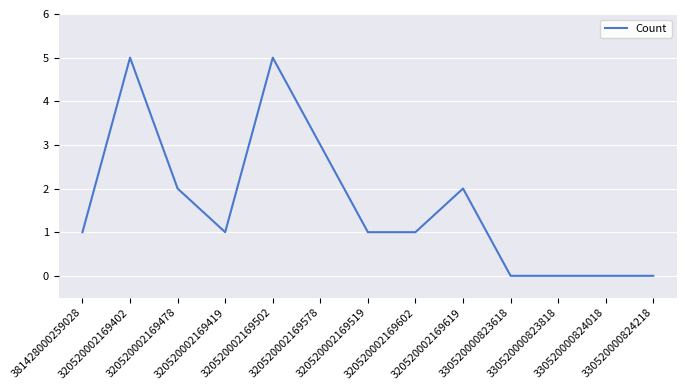

What is the change in value from 320520002169419 to 330520000824018?

-1